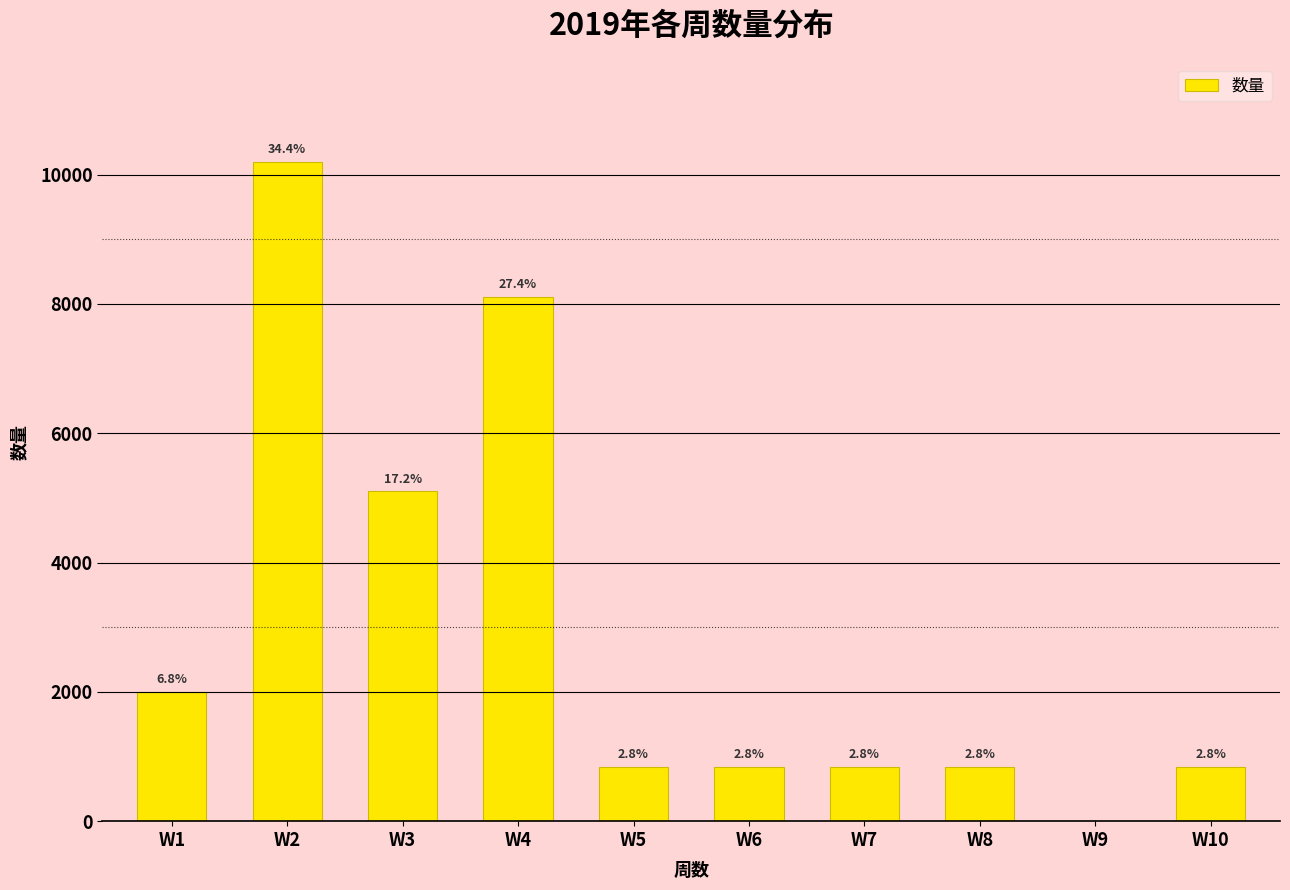

What is the sum of all values?

29616